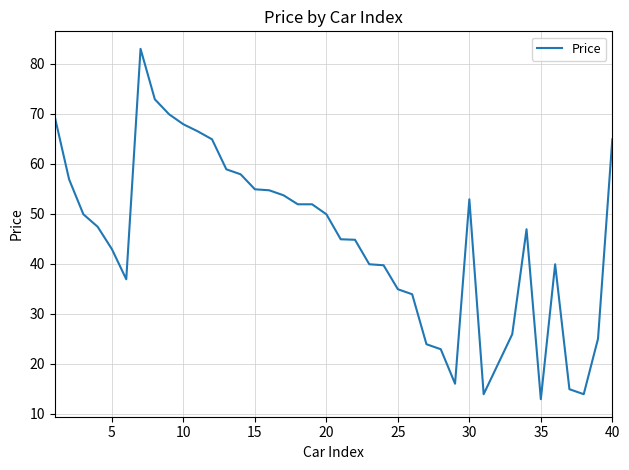

What is the maximum value shown in the chart?

83.0